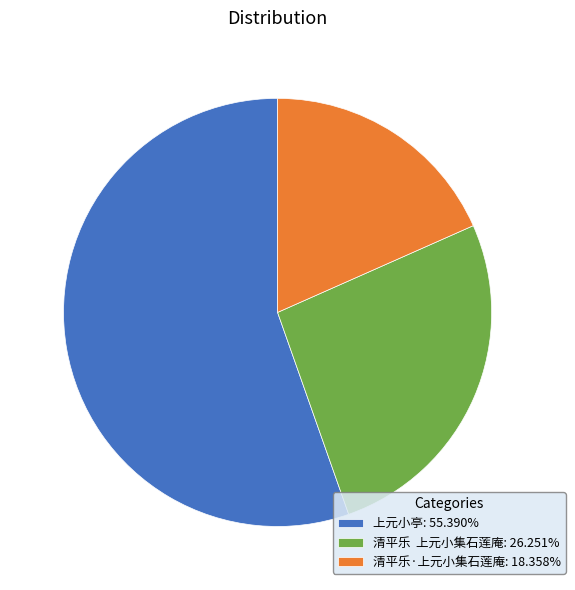

Is 上元小亭: 55.390% the majority of the pie?

Yes